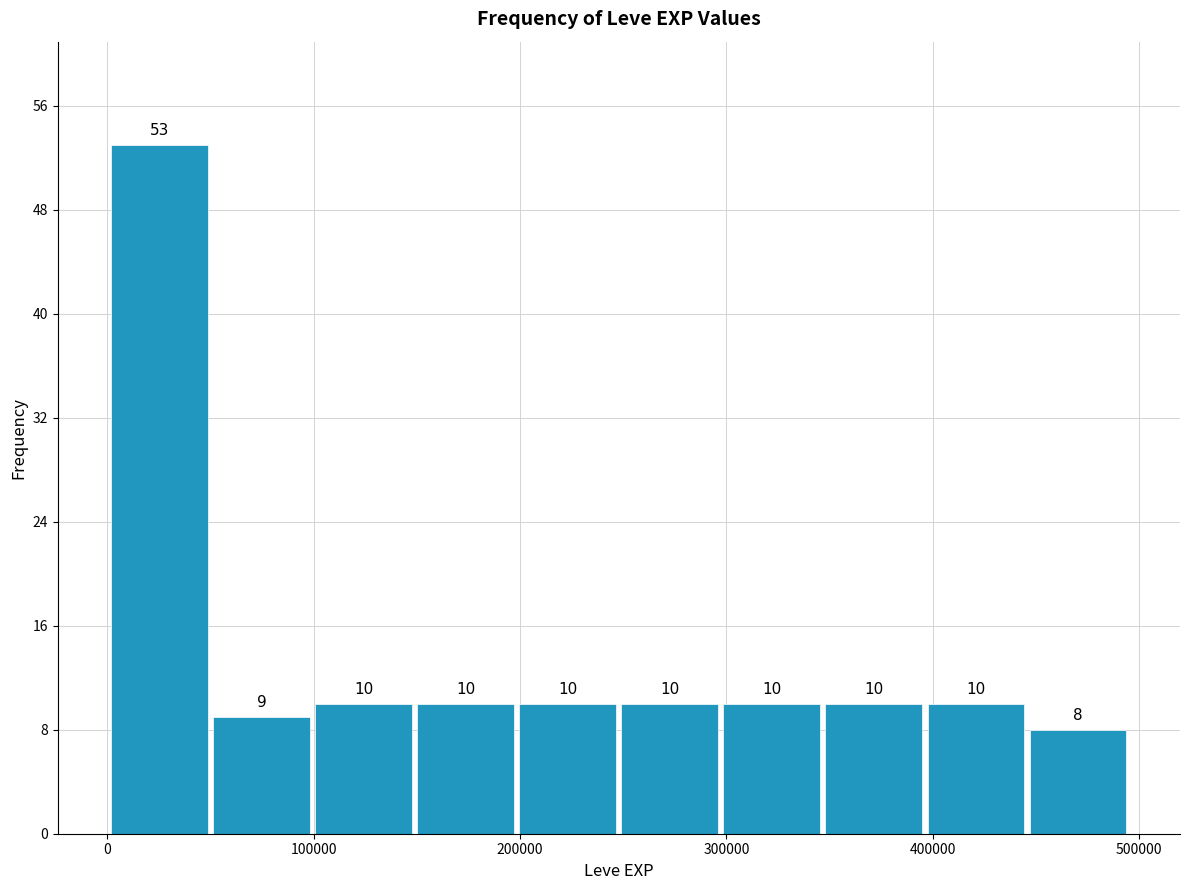

How tall is the bar that spans 100000 to 150000 on the x-axis? The bar edges are not printed on the chart, so give them approximately, as read against the axis.

10